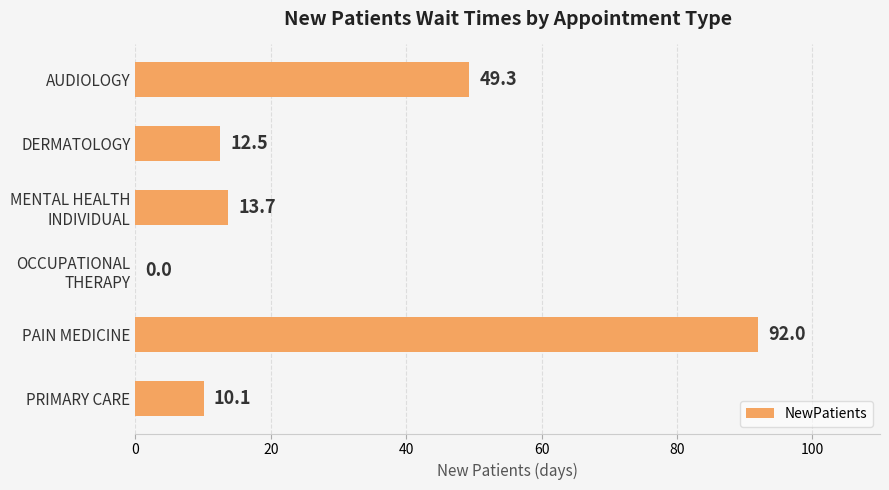

What is the maximum value shown in the chart?

92.0